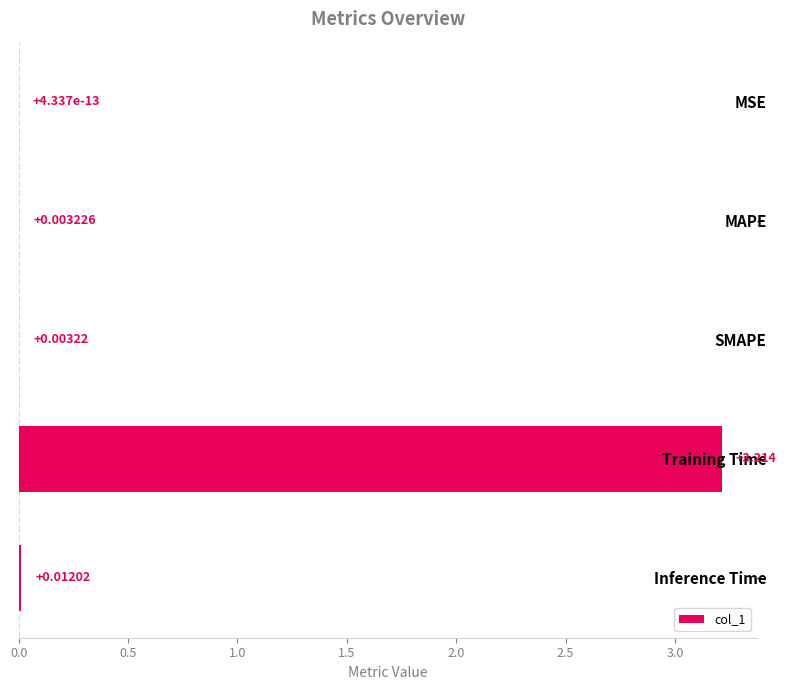

Which has a higher value, Training Time or Inference Time?

Training Time